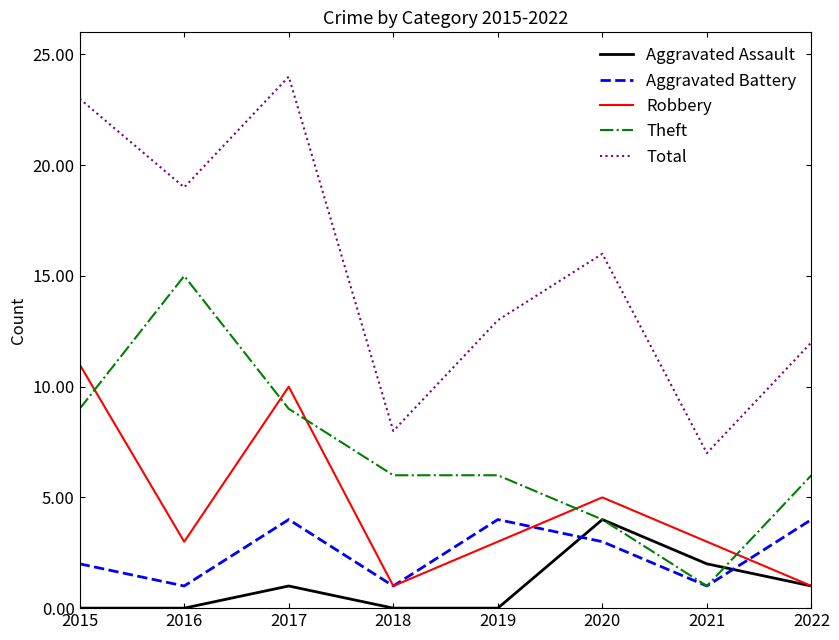

True or false: Total and Theft cross at least once.

False